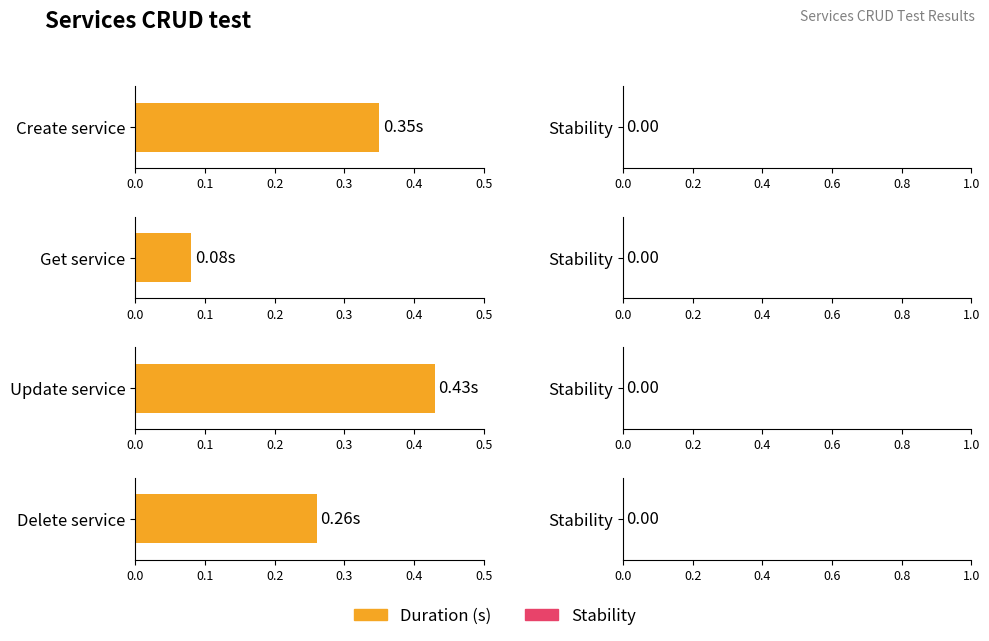

How many bars are there in each group?

2